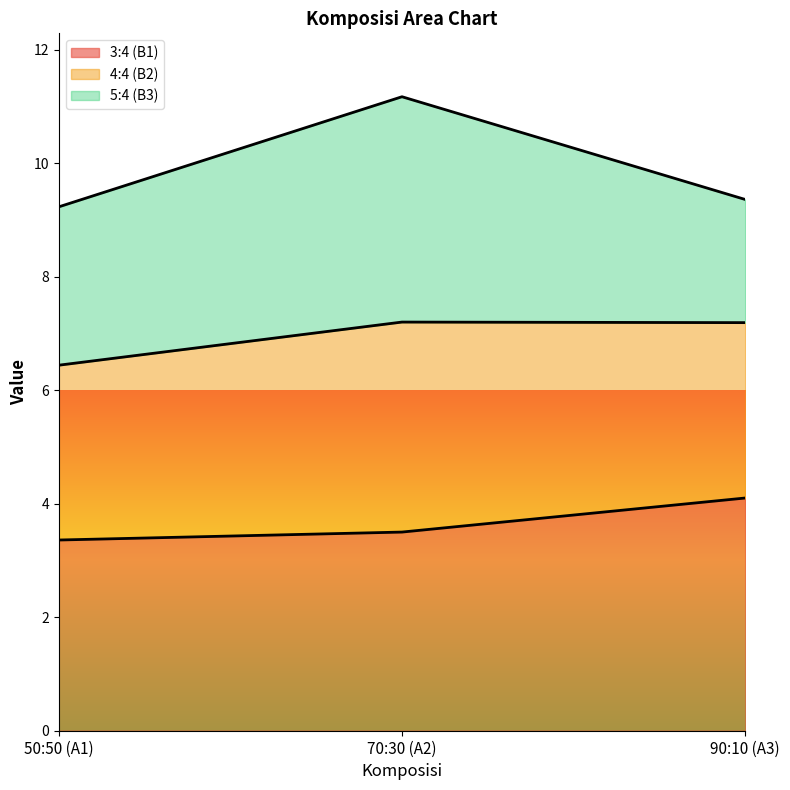

Is it true that 3:4 (B1) equals 3.4 at 50:50 (A1)?

True